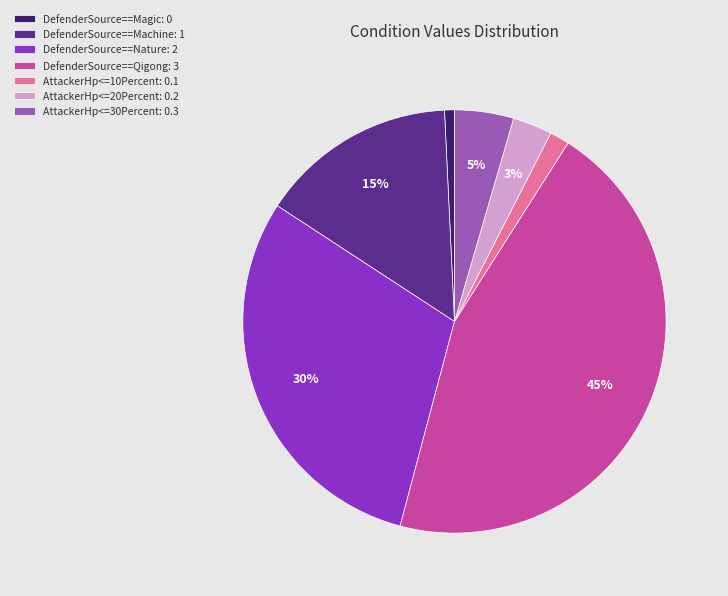

What is the ratio of the value at AttackerHp<=30Percent: 0.3 to the value at DefenderSource==Machine: 1?

0.3